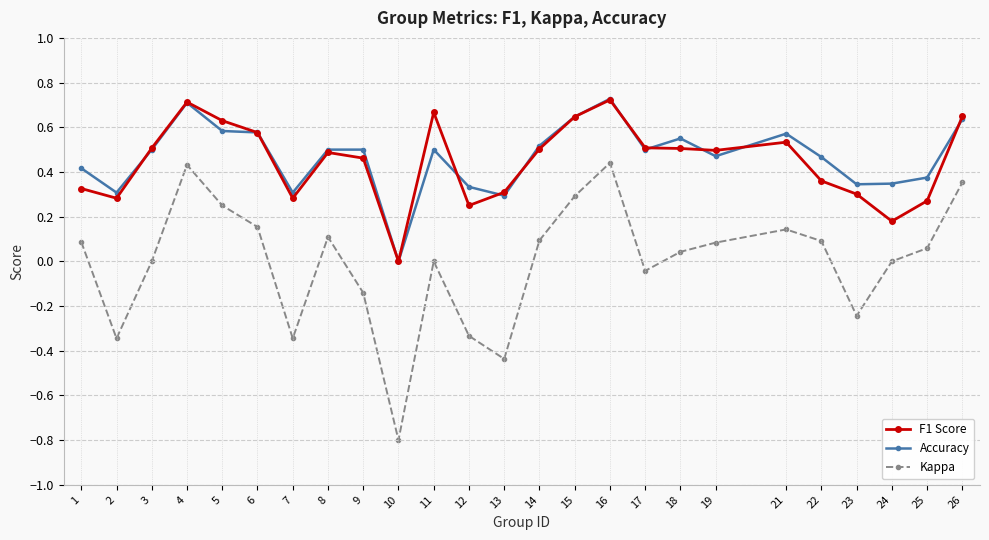

What is the total value across all series at 17?

1.0